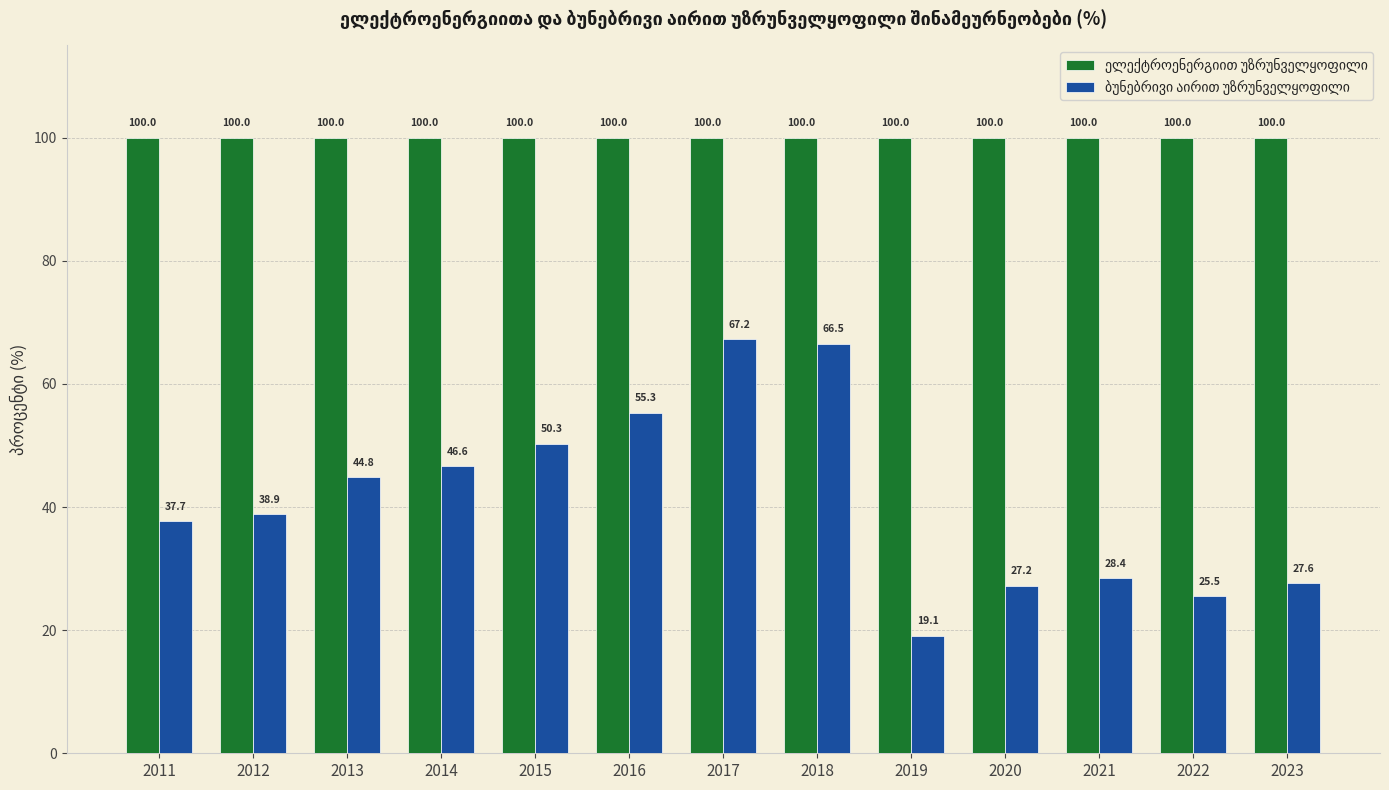

What is the spread (max minus min) of values at 2021?

71.6